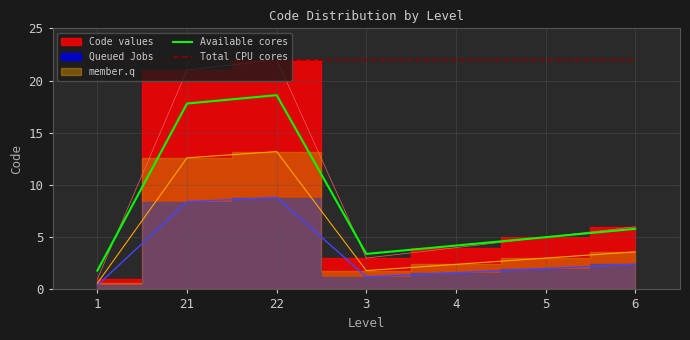

True or false: Total CPU cores and Available cores cross at least once.

False